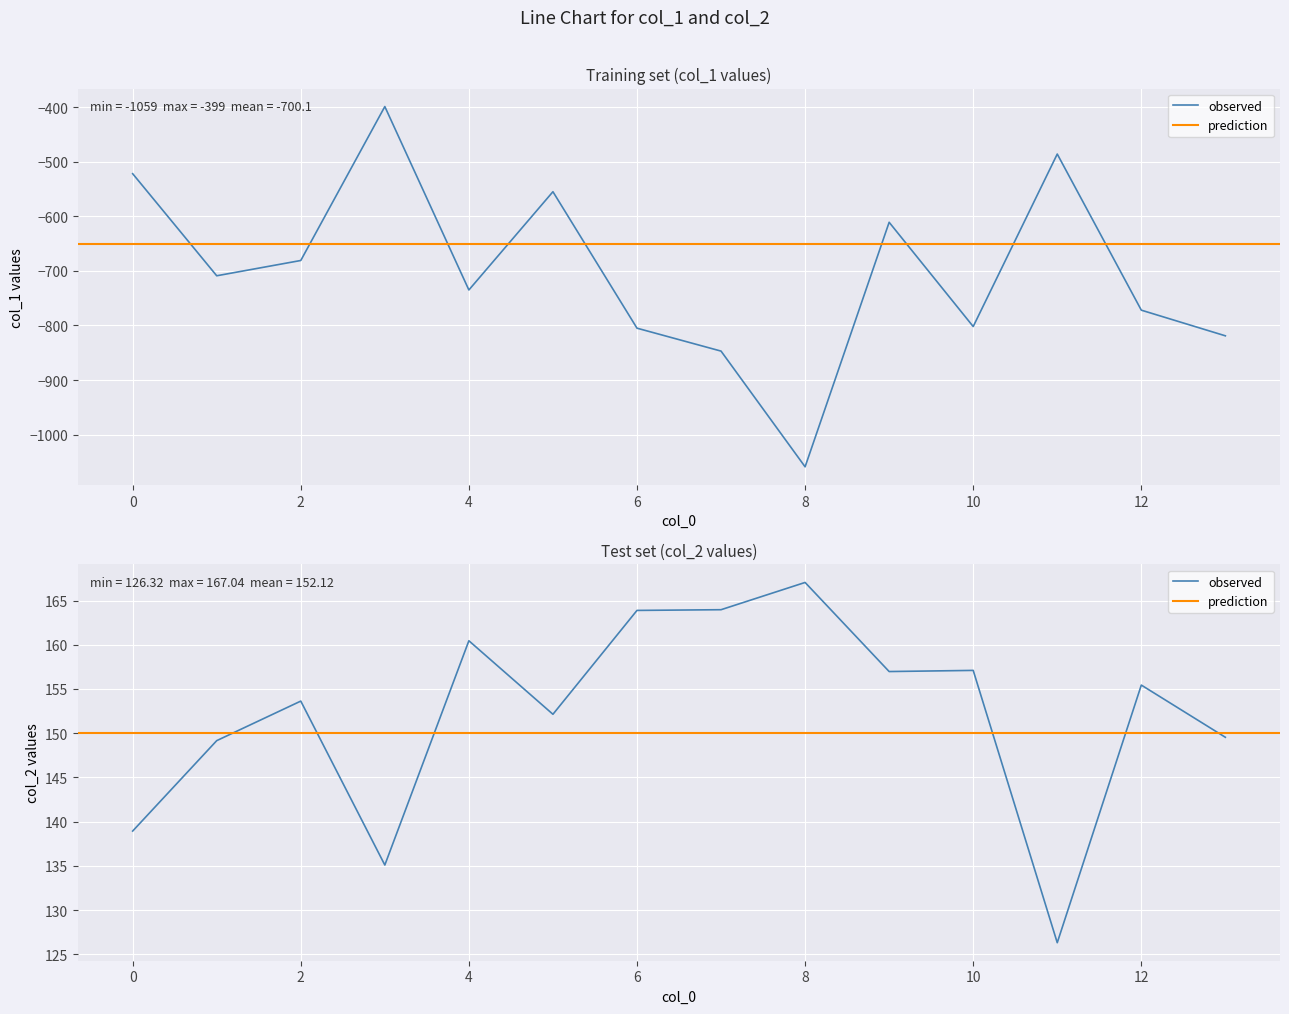

At which label does col_2 reach its minimum?

11